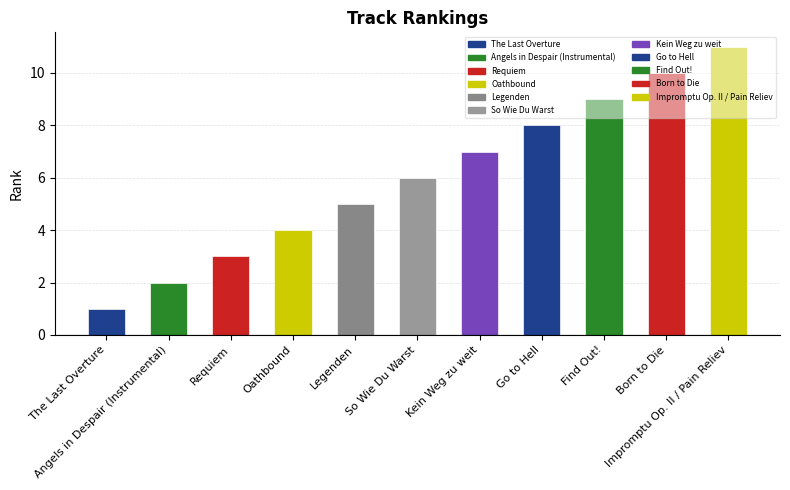

What value does the data have at Impromptu Op. II / Pain Reliev, to the nearest 10?

10